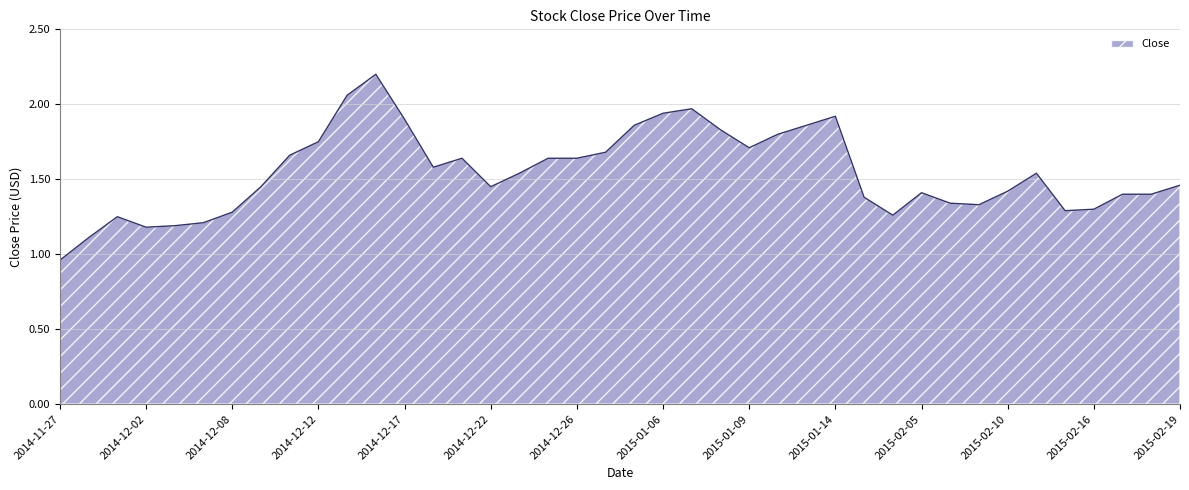

What is the maximum value shown in the chart?

2.2